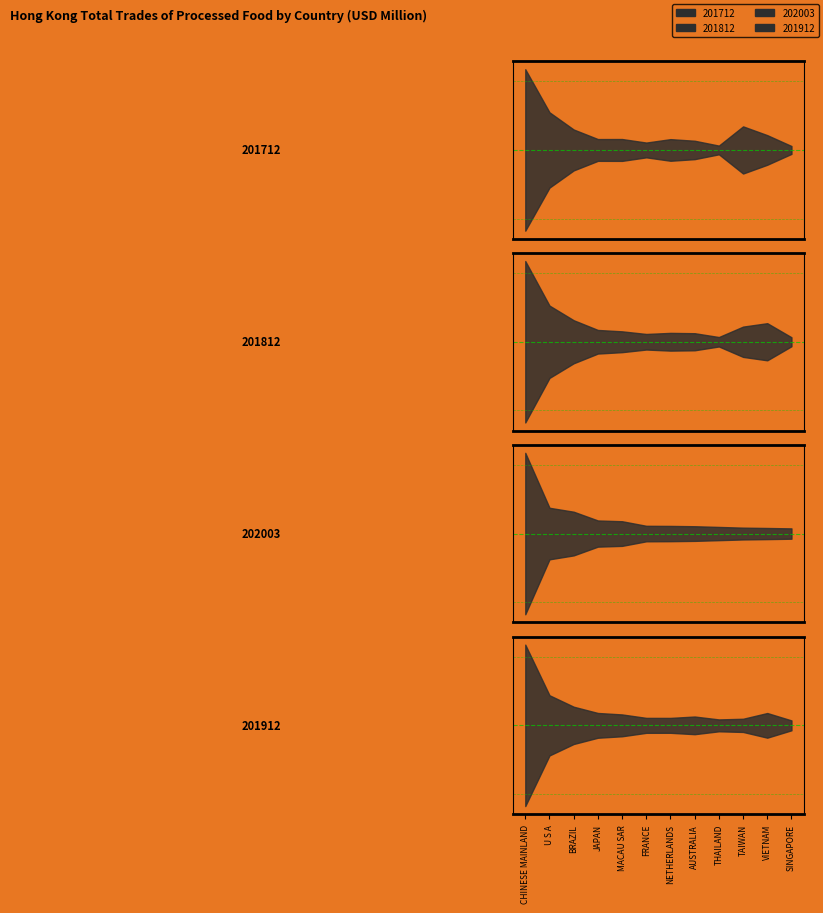

Count the number of data series in this chart.

4